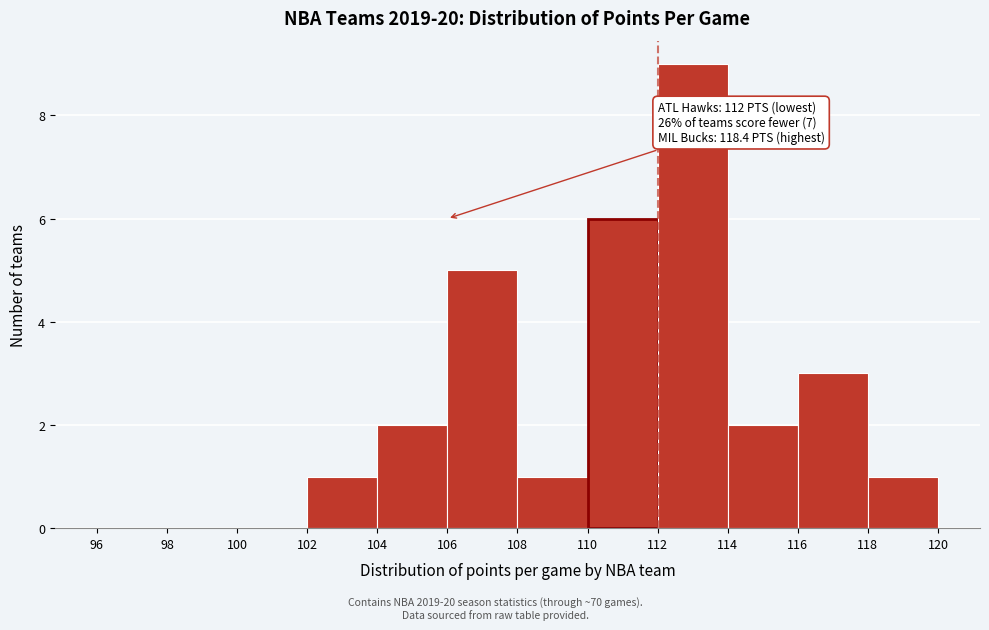

Which range on the x-axis has the tallest bar?

112 to 114